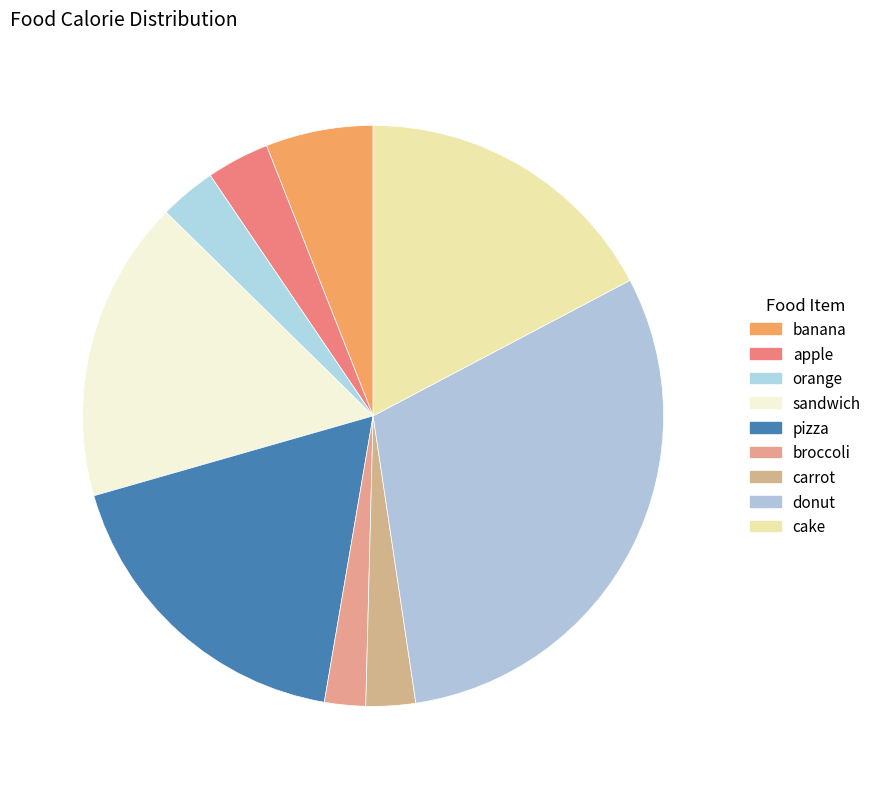

Count the number of slices in the pie.

9